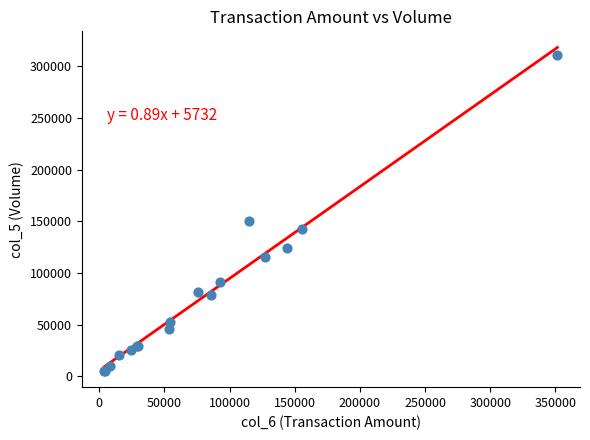

What Y value in the scatter plot is closest to 158000?

150000